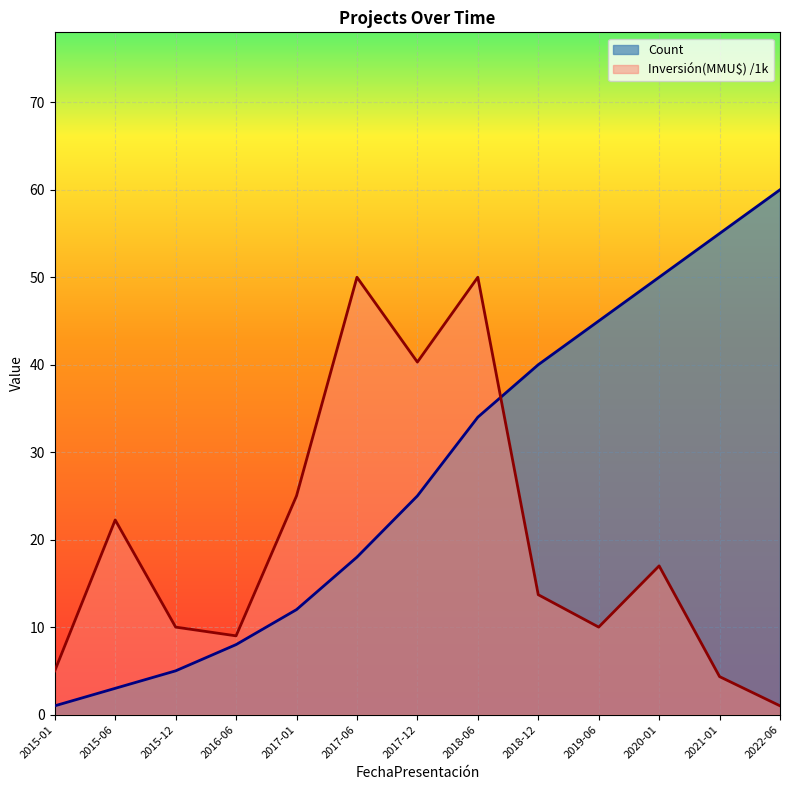

True or false: Count and Inversión(MMU$) intersect in this chart.

True